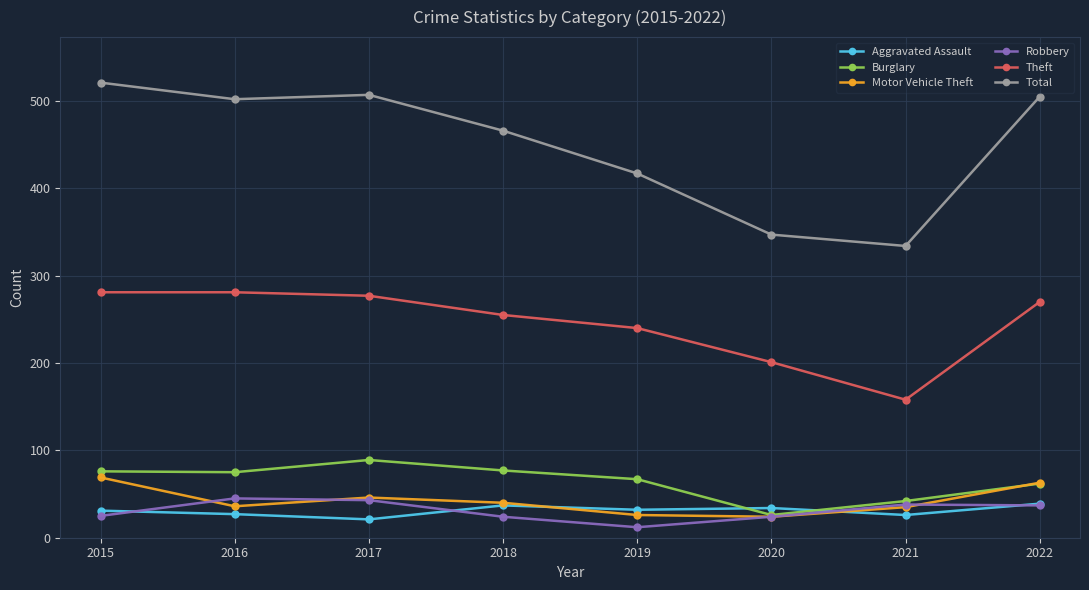

What is the approximate value of Aggravated Assault at 2015, to the nearest 5?

30